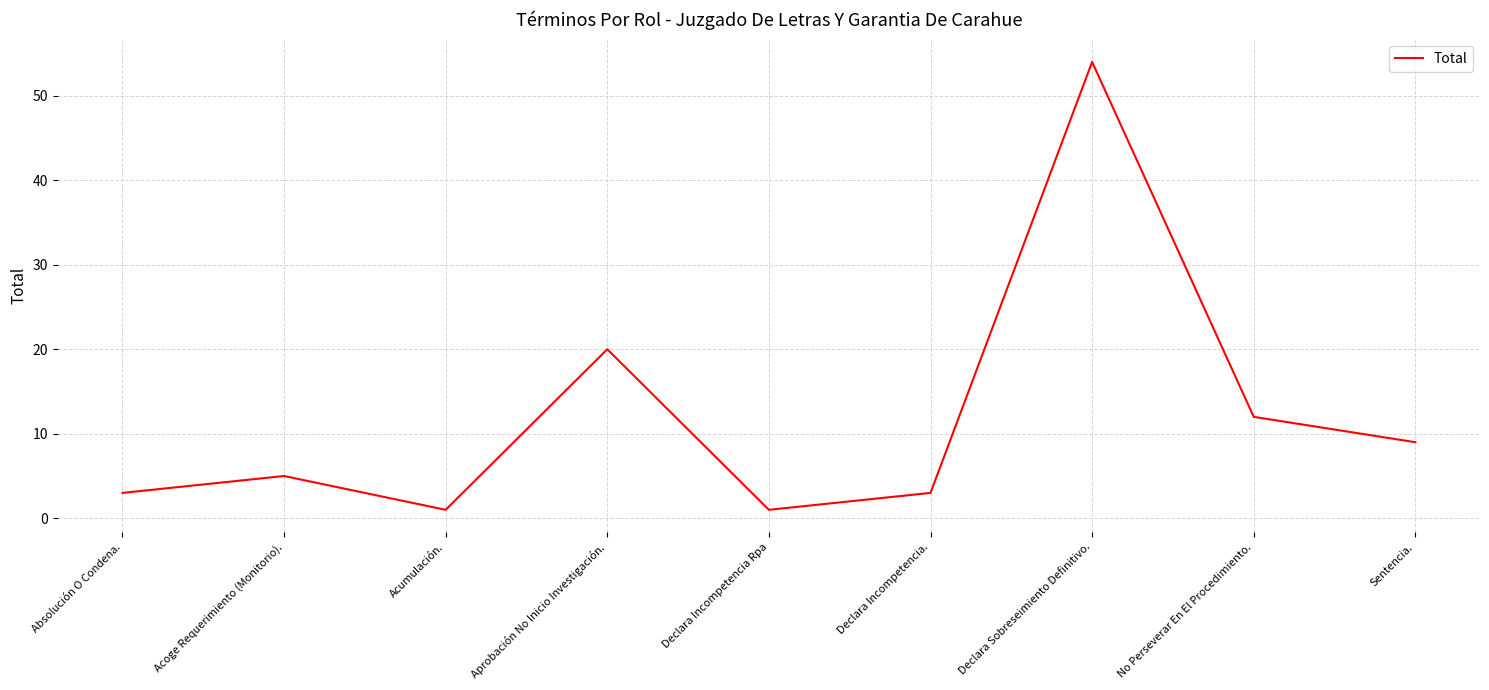

What is the difference between the values at Aprobación No Inicio Investigación. and Declara Incompetencia.?

17